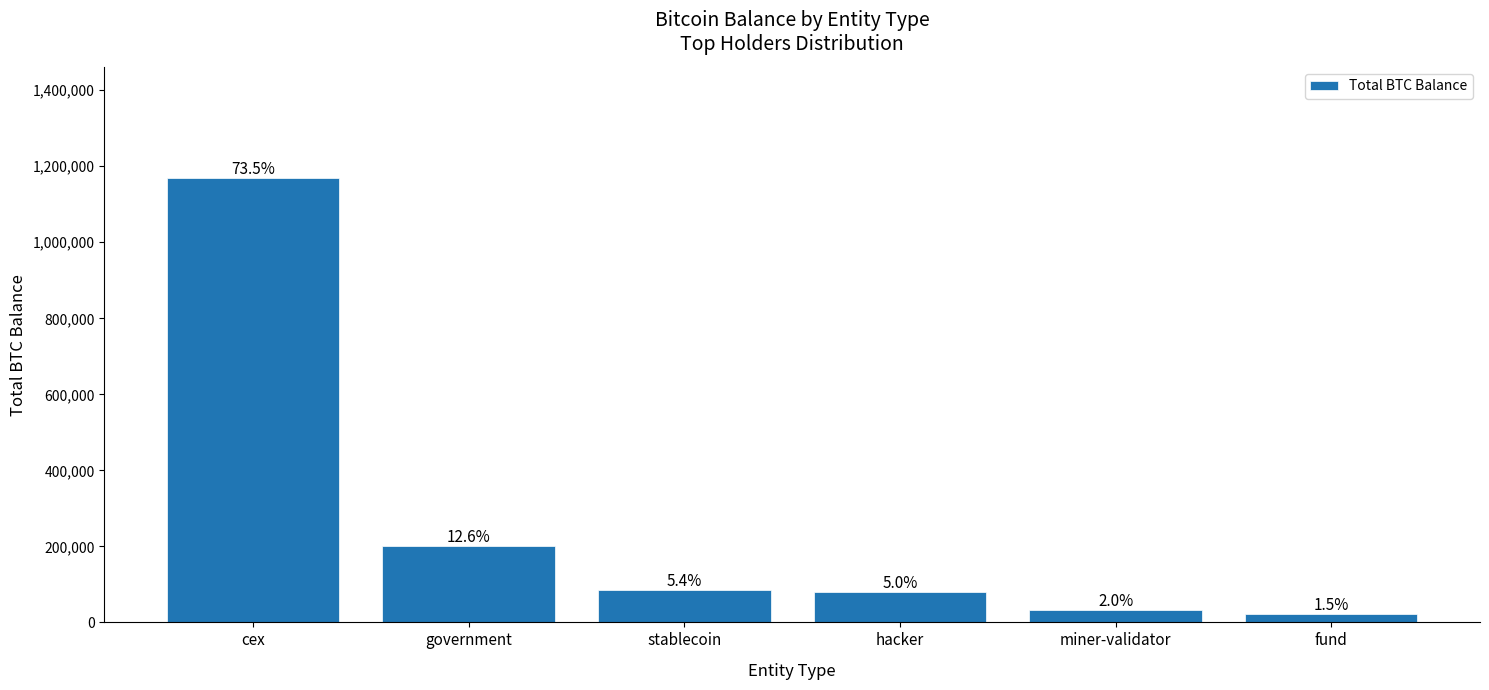

How many bars are there in total?

6